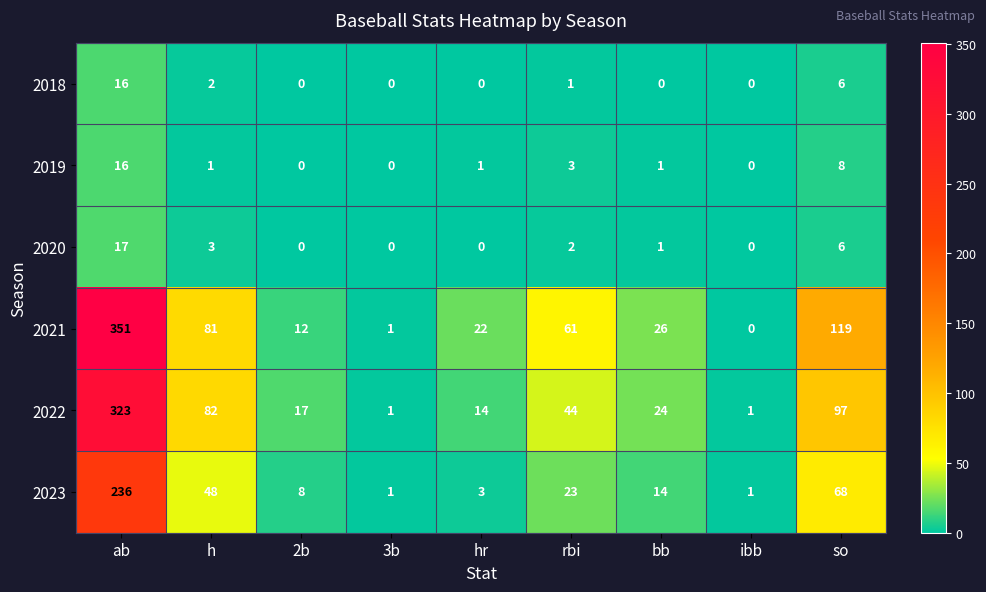

What is the spread (max minus min) of values at rbi?

60